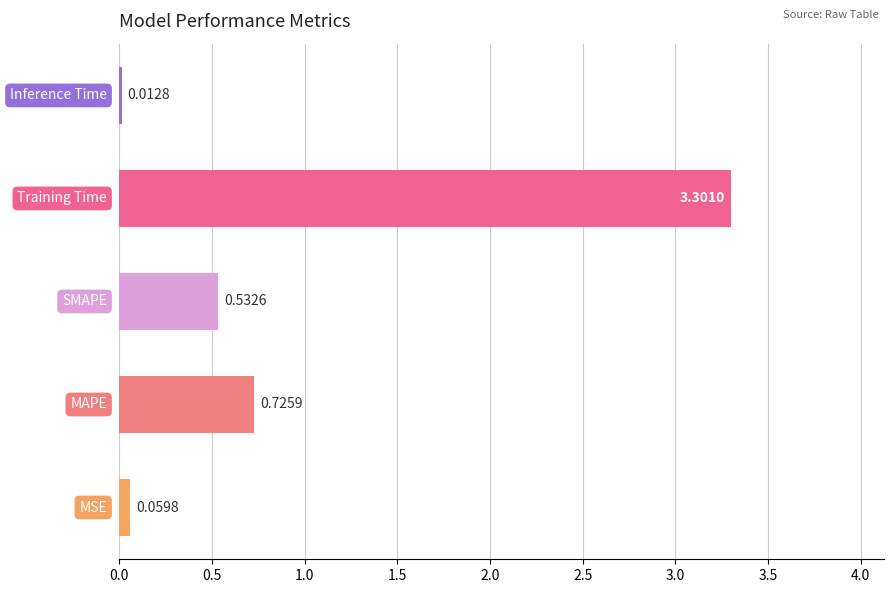

What is the difference between the maximum and minimum values?

3.3